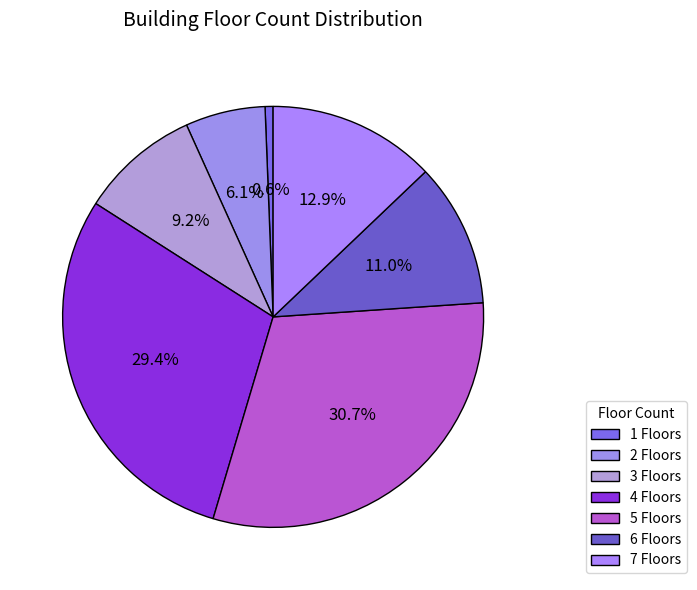

Count the number of slices in the pie.

7